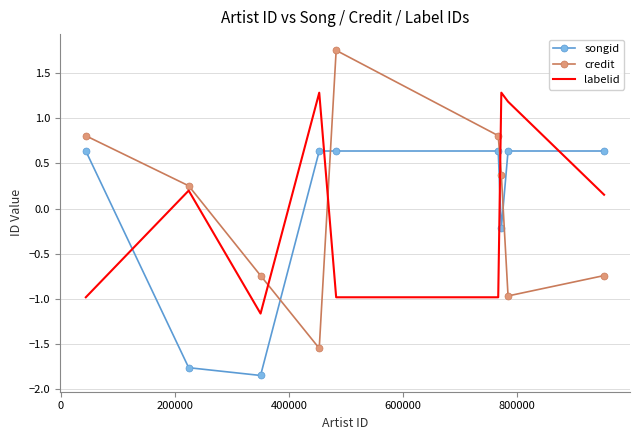

After their last crossing, which series has the higher values: credit or labelid?

labelid